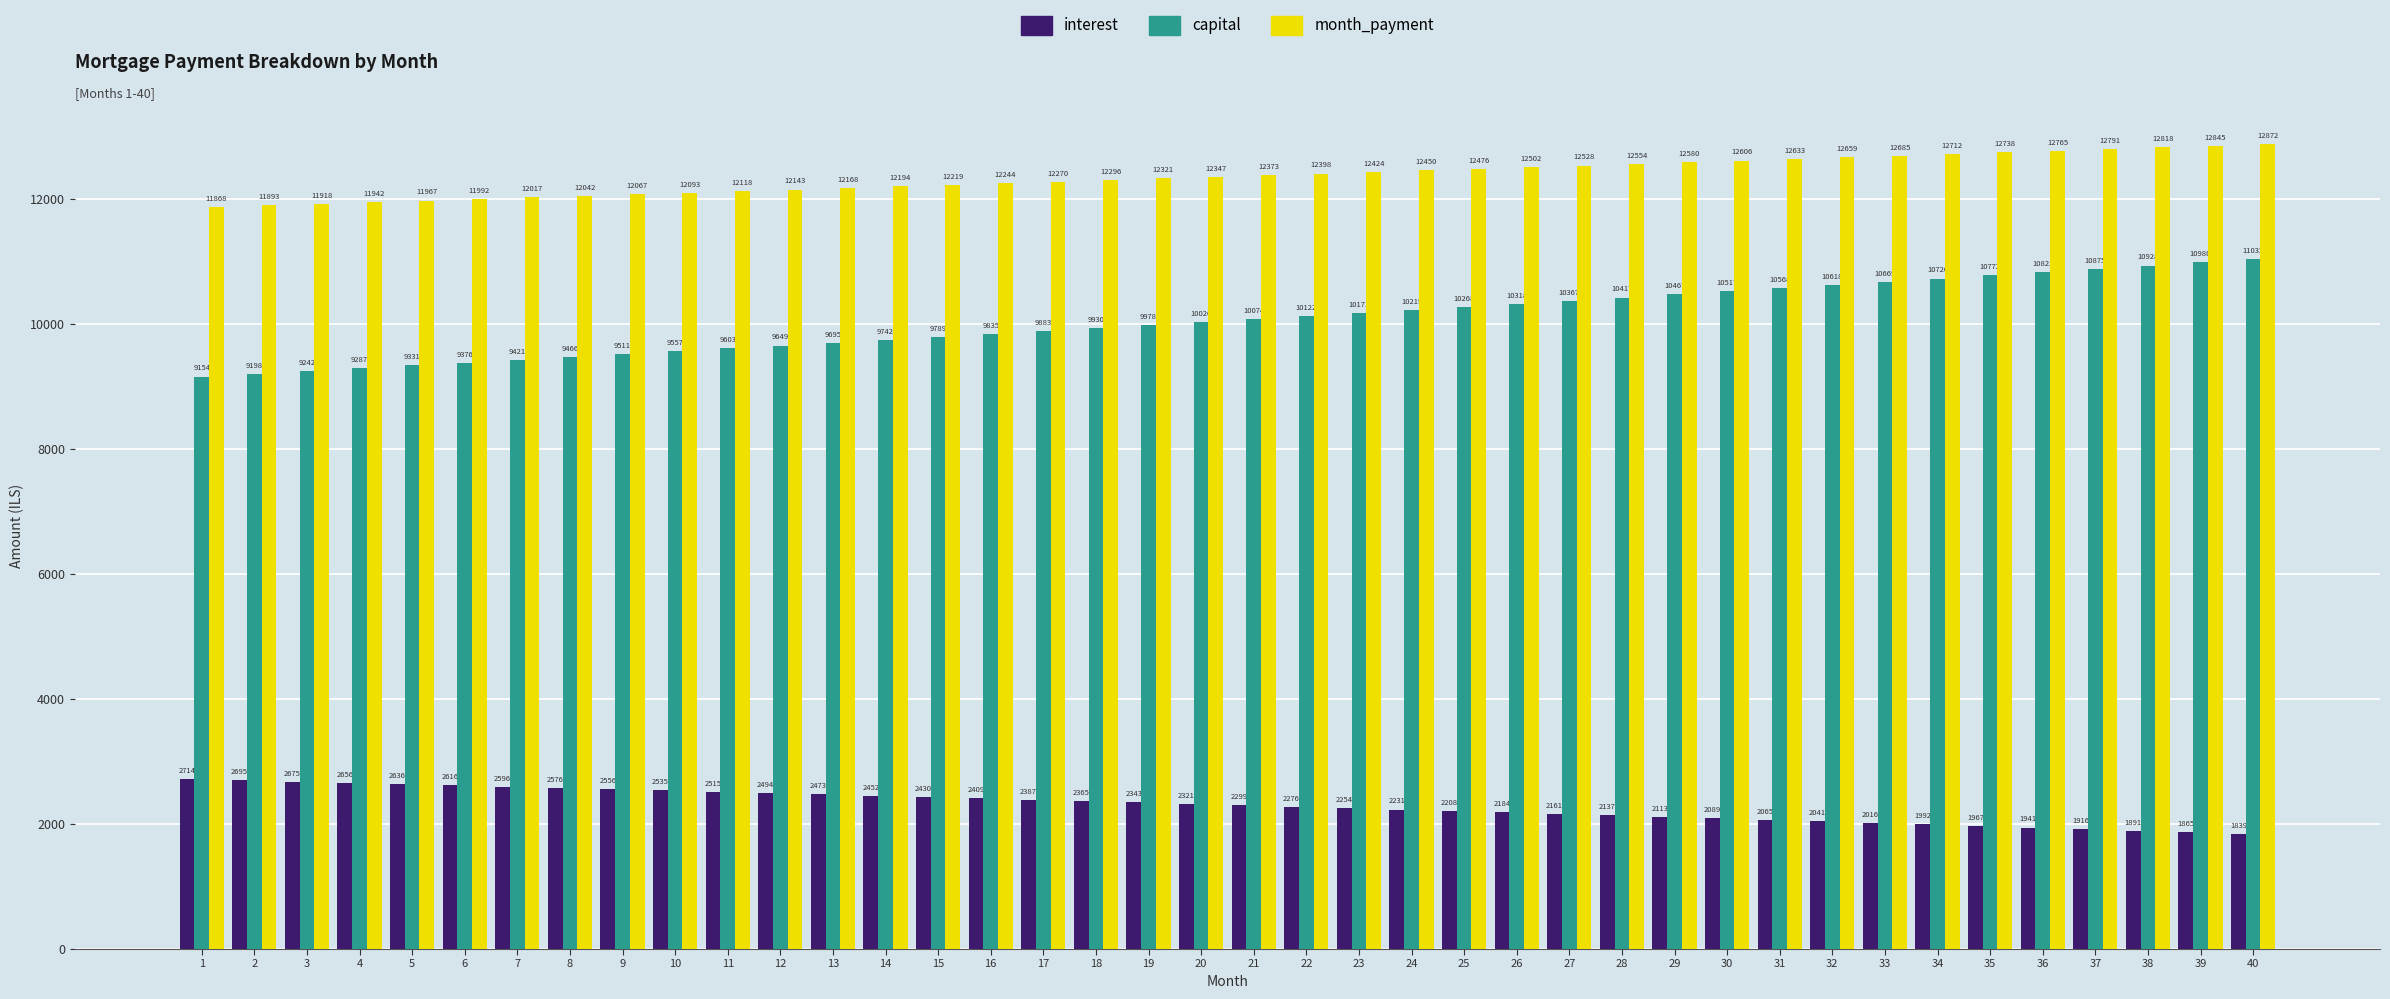

What is the spread (max minus min) of values at 4?

9286.5